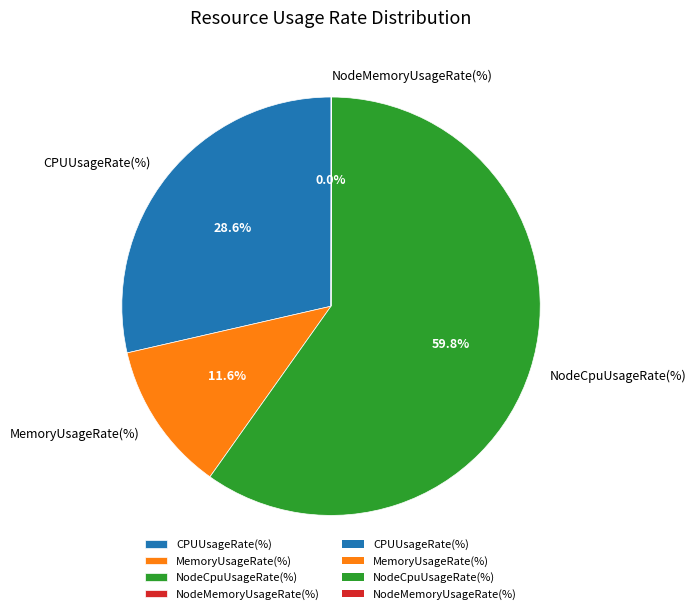

Which category accounts for the majority?

NodeCpuUsageRate(%)